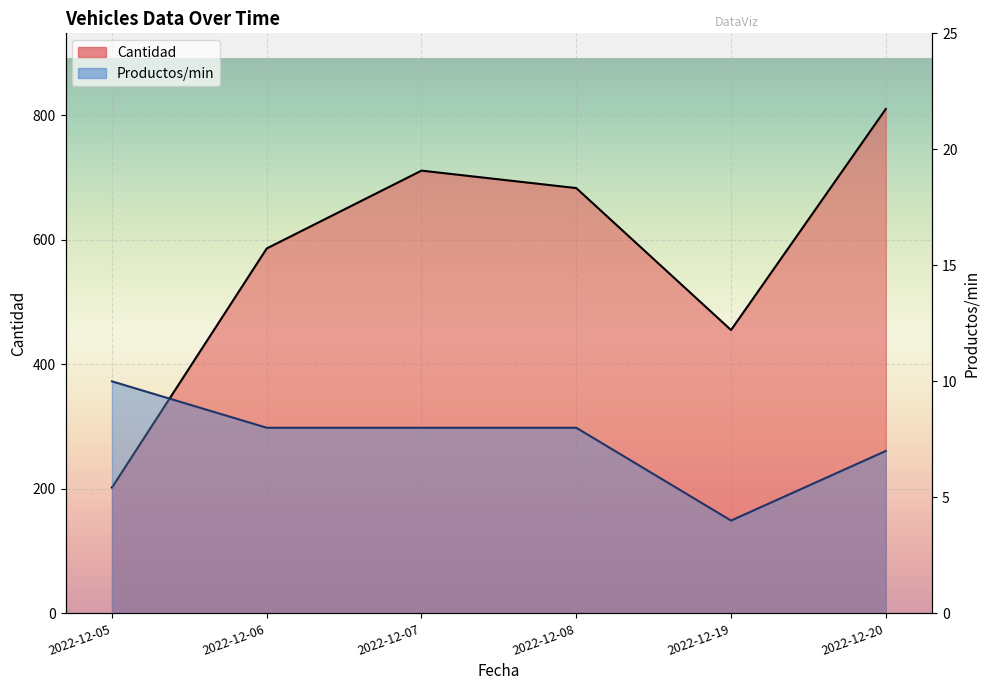

Reading right to left, extract all data points from this chart.

Cantidad: 810	455	683	711	586	202
Productos/min: 7	4	8	8	8	10